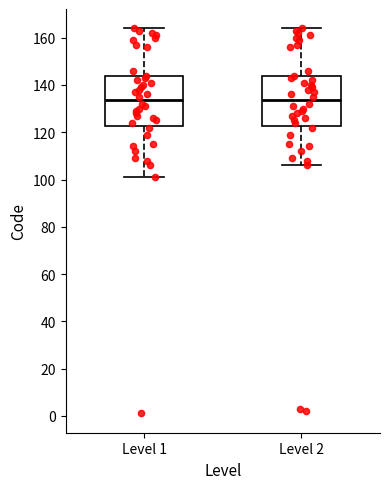

Where does the upper whisker of the box for Level 1 end on the y-axis? The values are not printed on the chart, so give them approximately, as read against the axis.

164